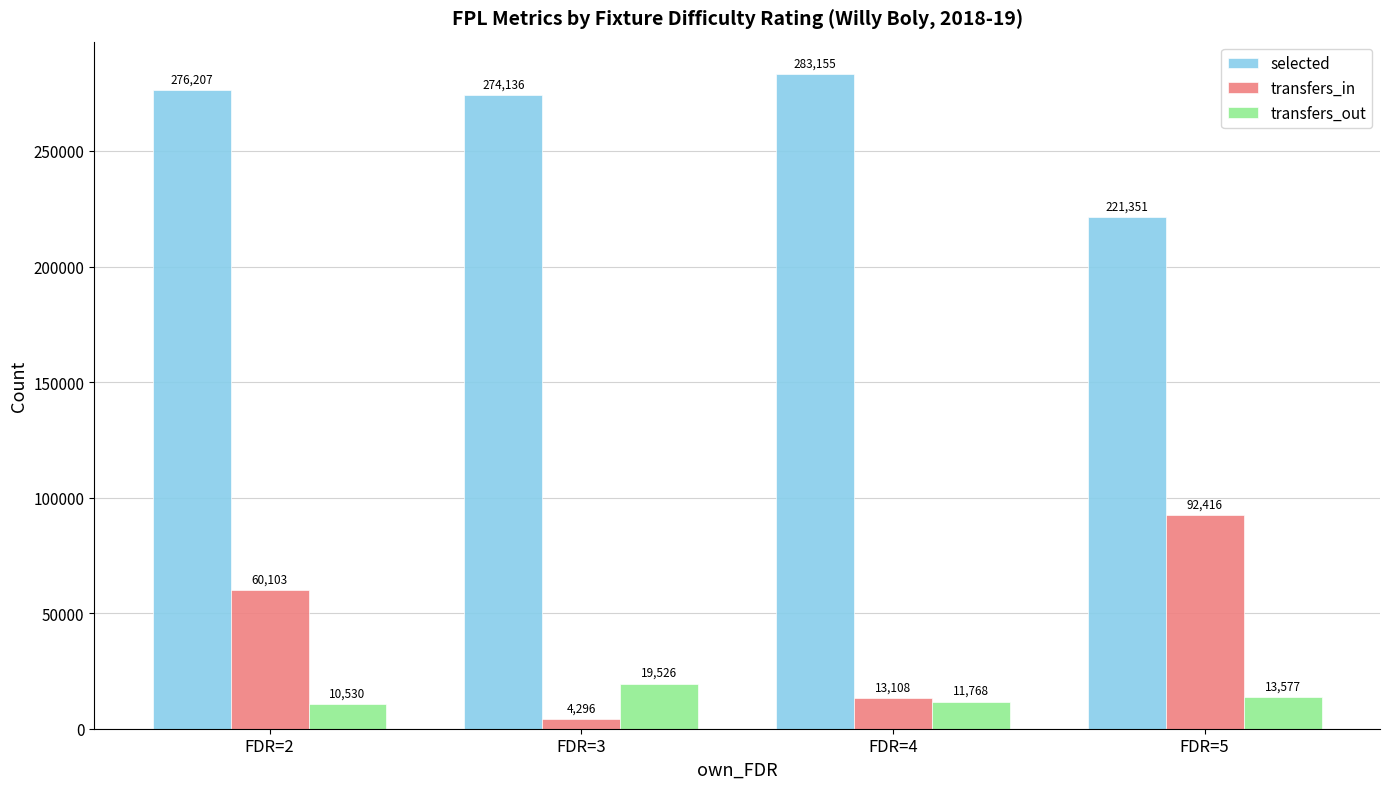

Between FDR=3 and FDR=5, which series saw the biggest shift?

transfers_in